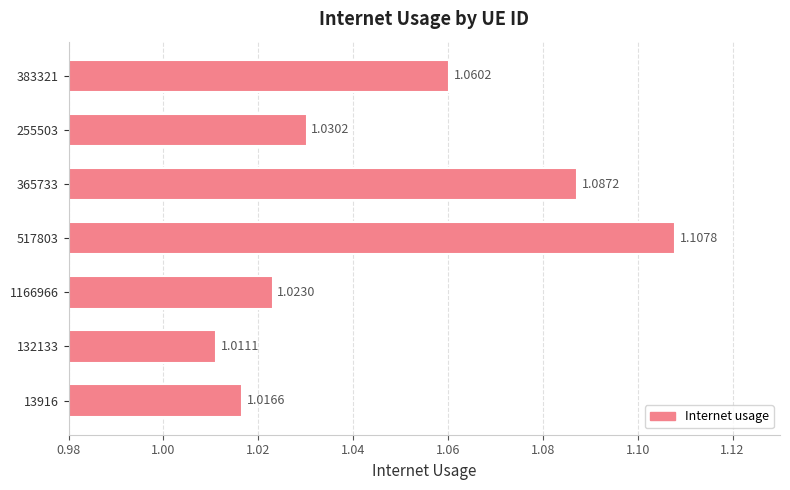

How many bars are there in total?

7